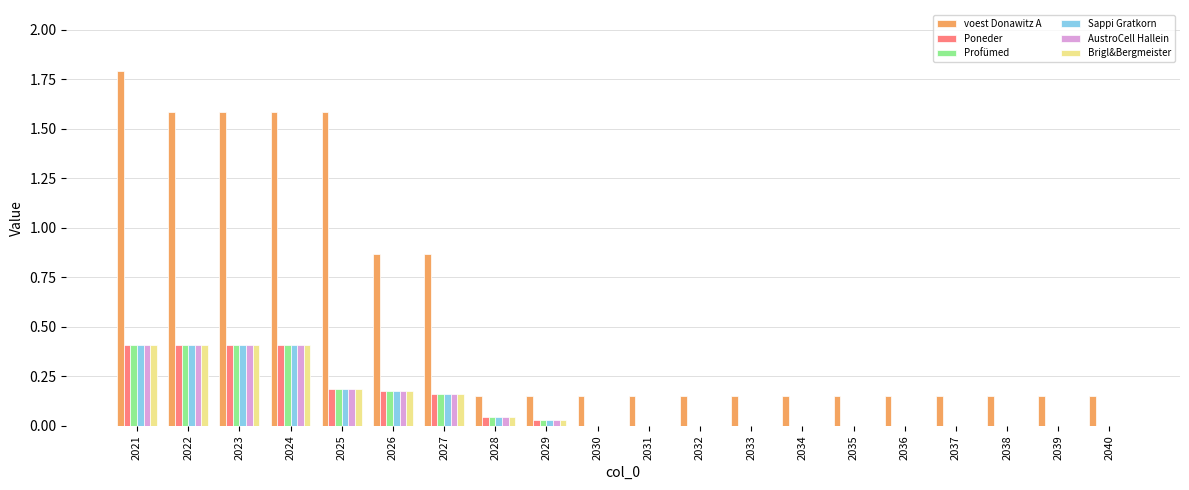

The value of Profümed at 2026 is 0.1. True or false?

False